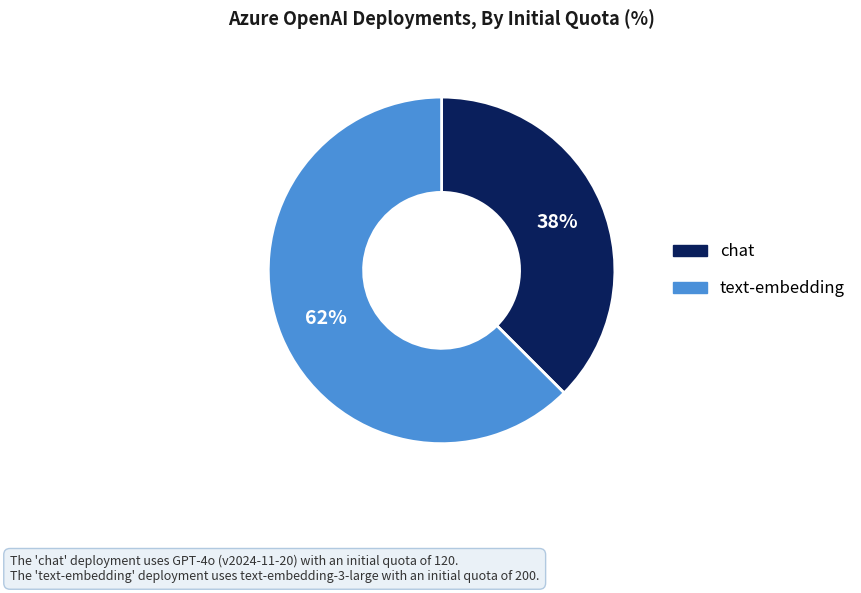

True or false: chat accounts for 38% of the total.

True